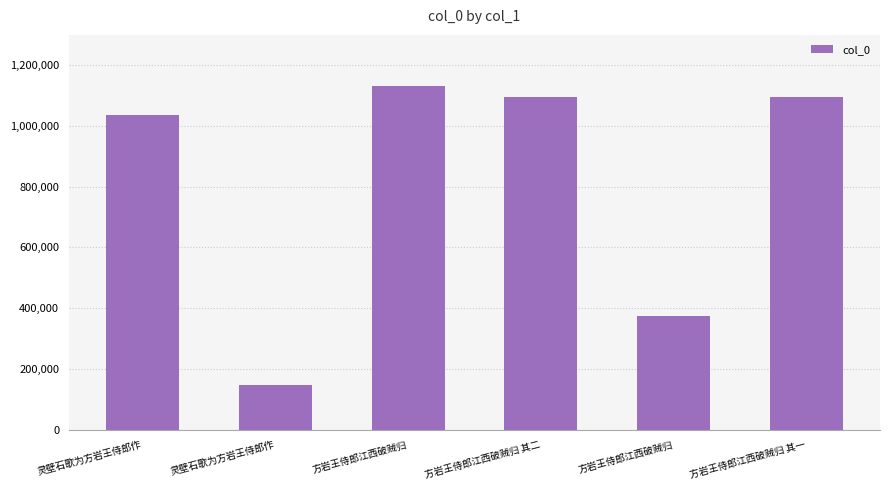

What is the difference between the maximum and minimum values?

982548